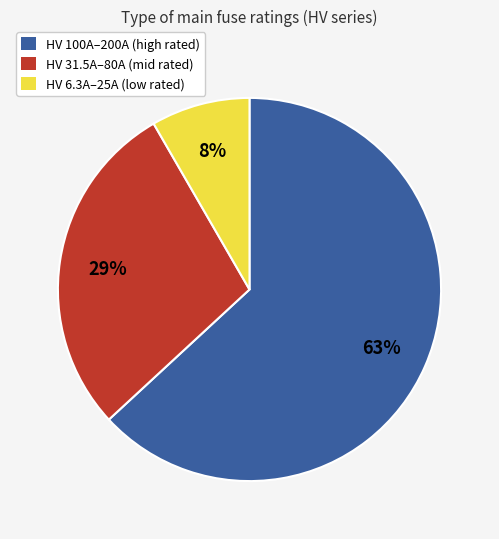

What is the ratio of the value at HV 31.5A–80A (mid rated) to the value at HV 100A–200A (high rated)?

0.5